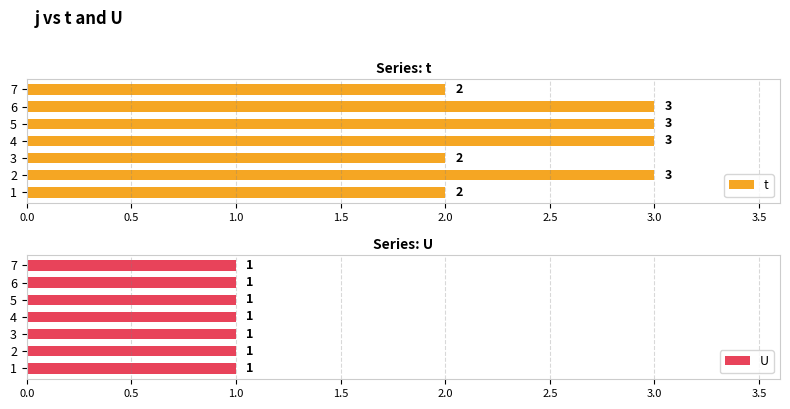

How many series are shown in this chart?

2